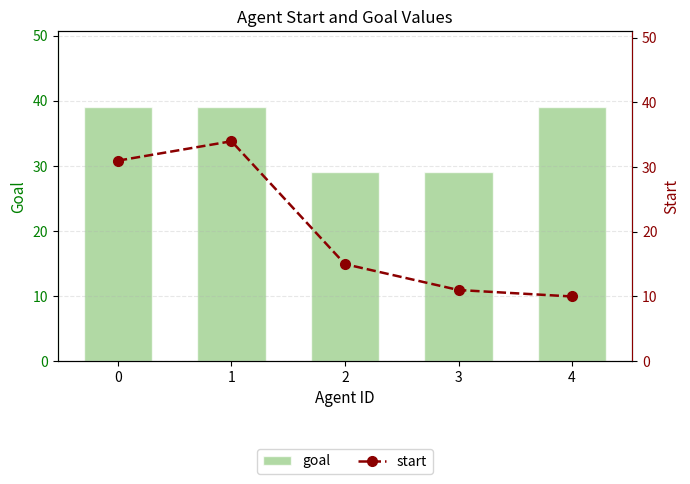

How many groups of bars are there?

5